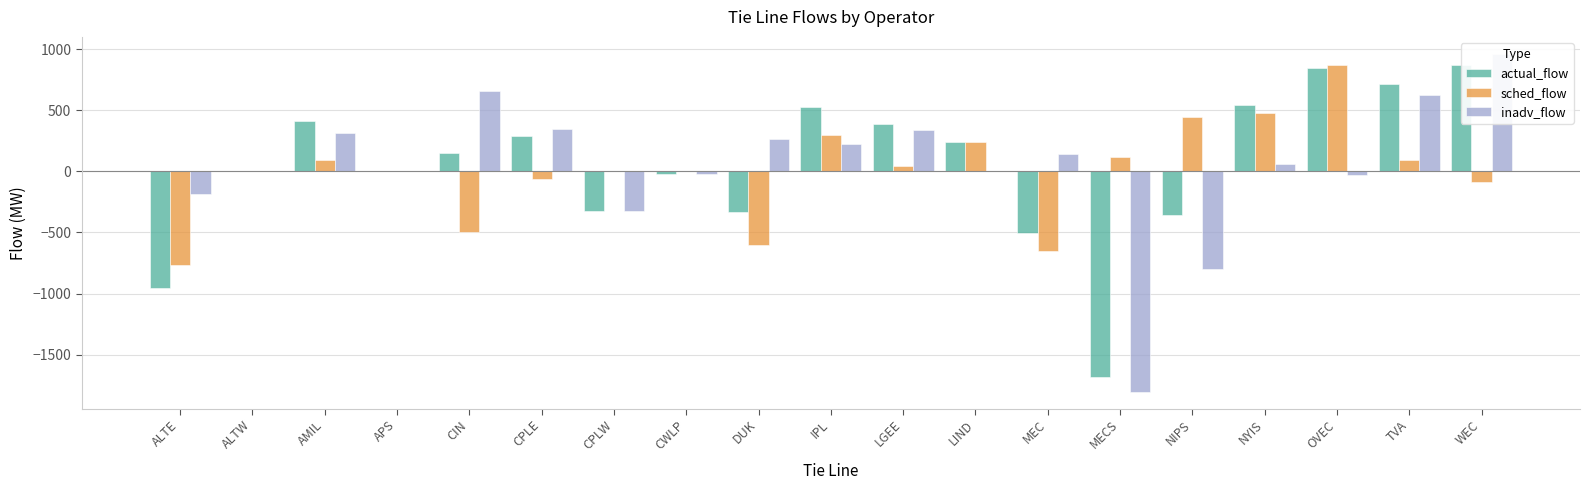

What are all the series names shown in the legend?

actual_flow, sched_flow, inadv_flow